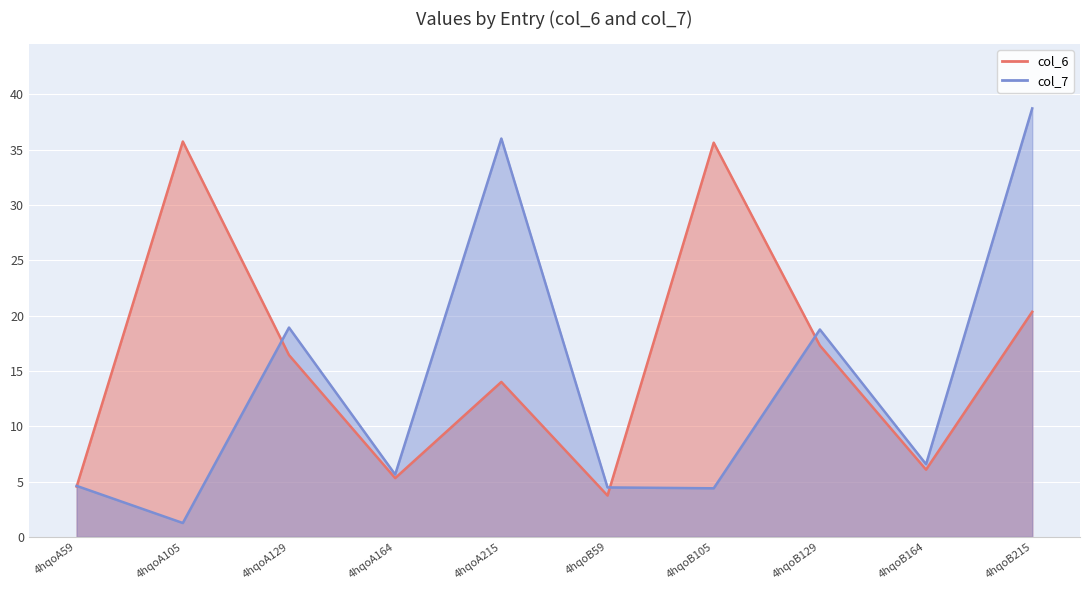

What is the label of the 9th point from the left?

4hqoB164